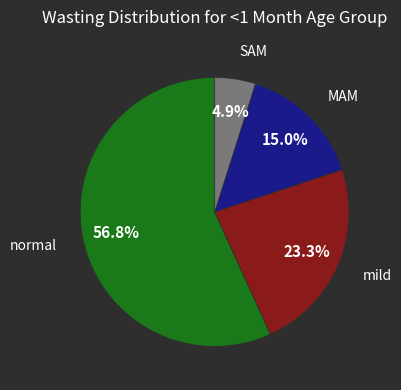

To the nearest percent, what portion does normal represent?

57%